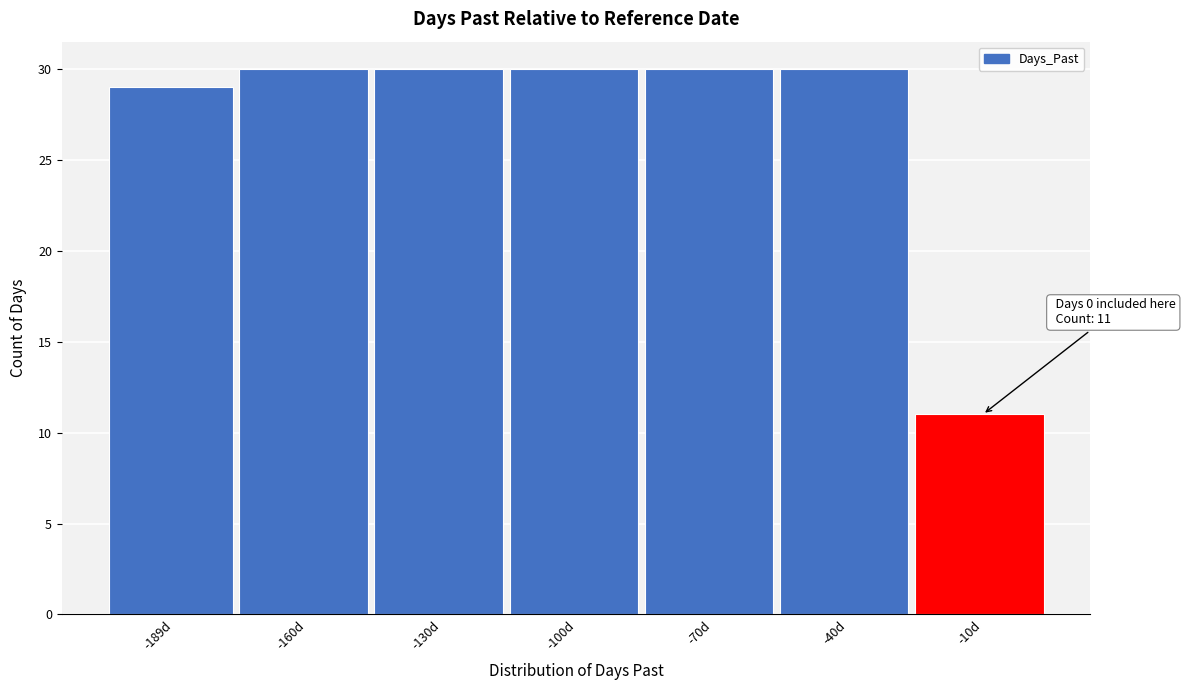

Reading right to left, what are all the values shown in this chart?

-10d=11	-40d=30	-70d=30	-100d=30	-130d=30	-160d=30	-189d=29